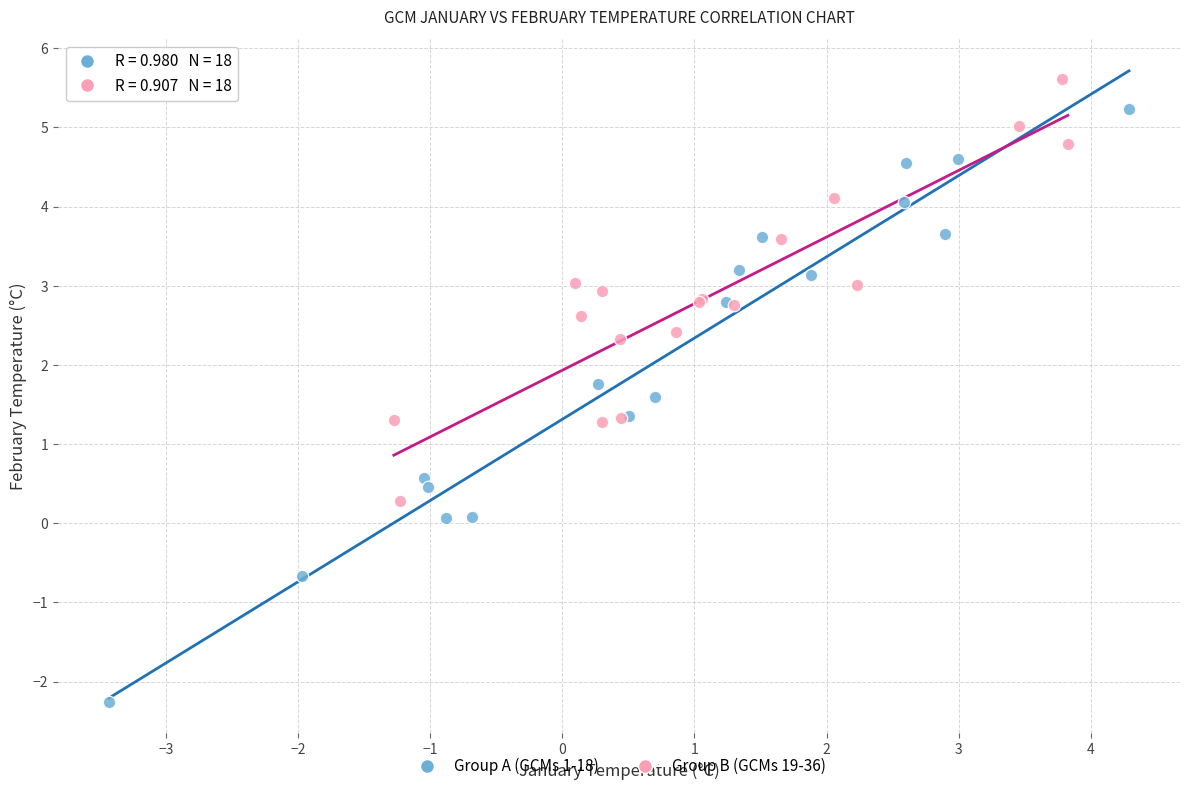

Which series has the widest spread of Y values?

Group A (GCMs 1-18)